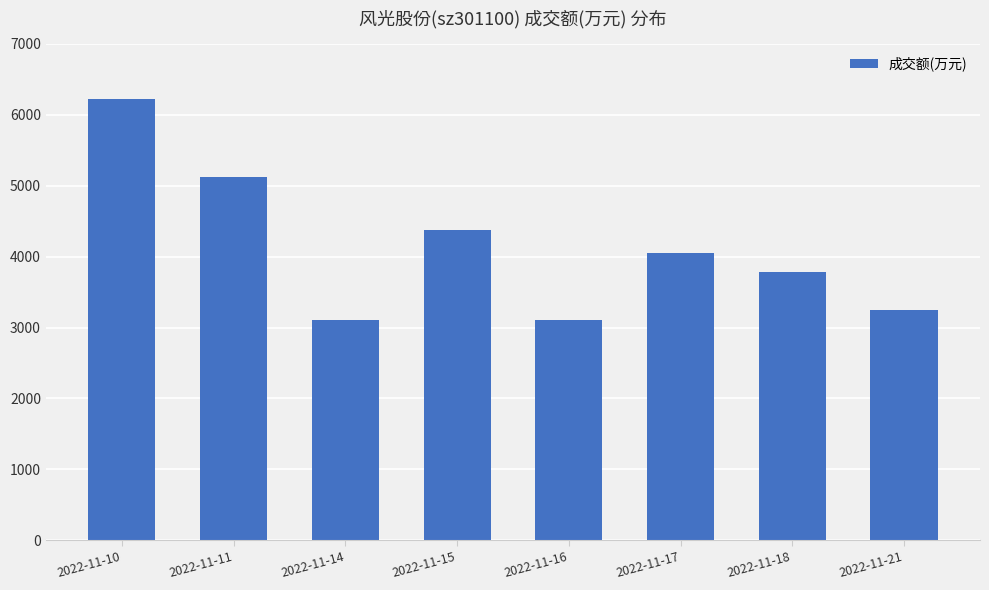

What is the difference between the maximum and minimum values?

3115